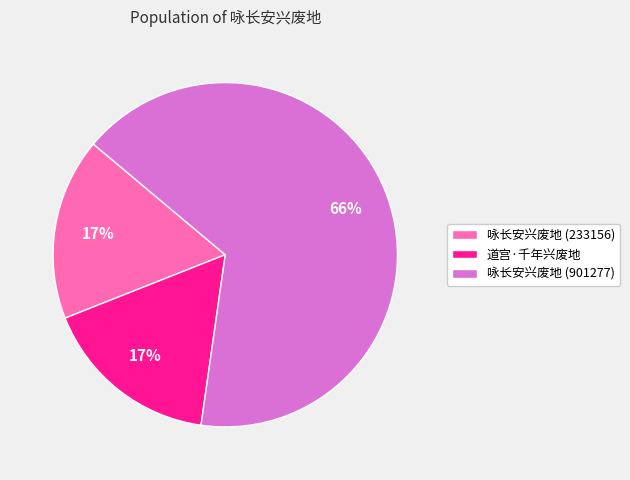

To the nearest percent, what percentage of the pie is 咏长安兴废地 (901277)?

66%